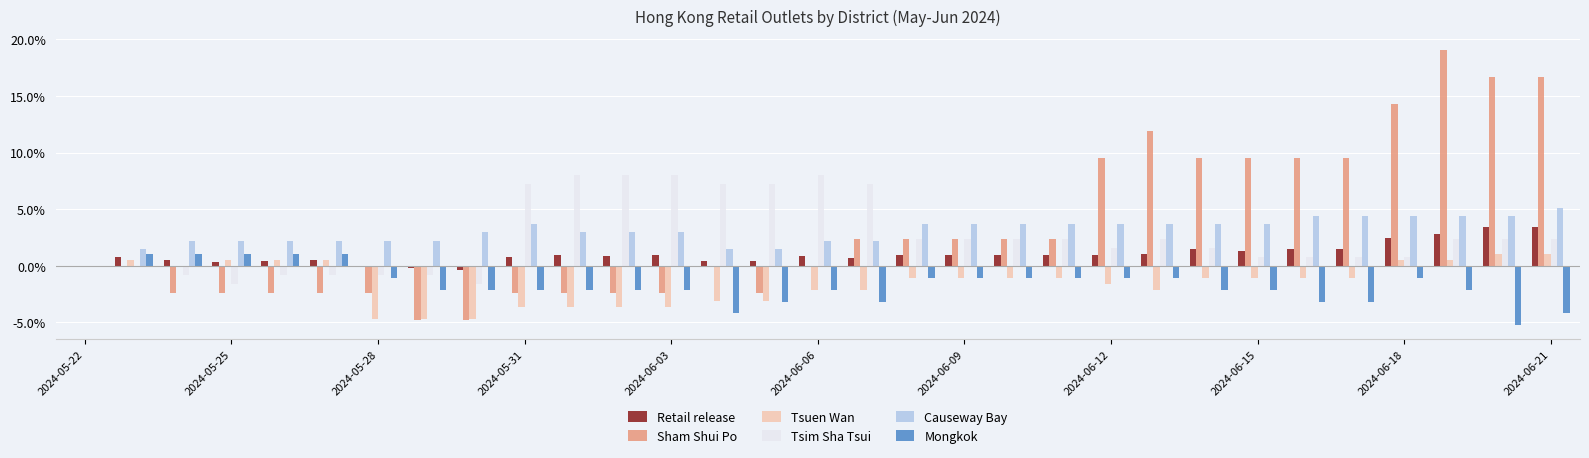

What is the maximum value for Tsim Sha Tsui?

8.0